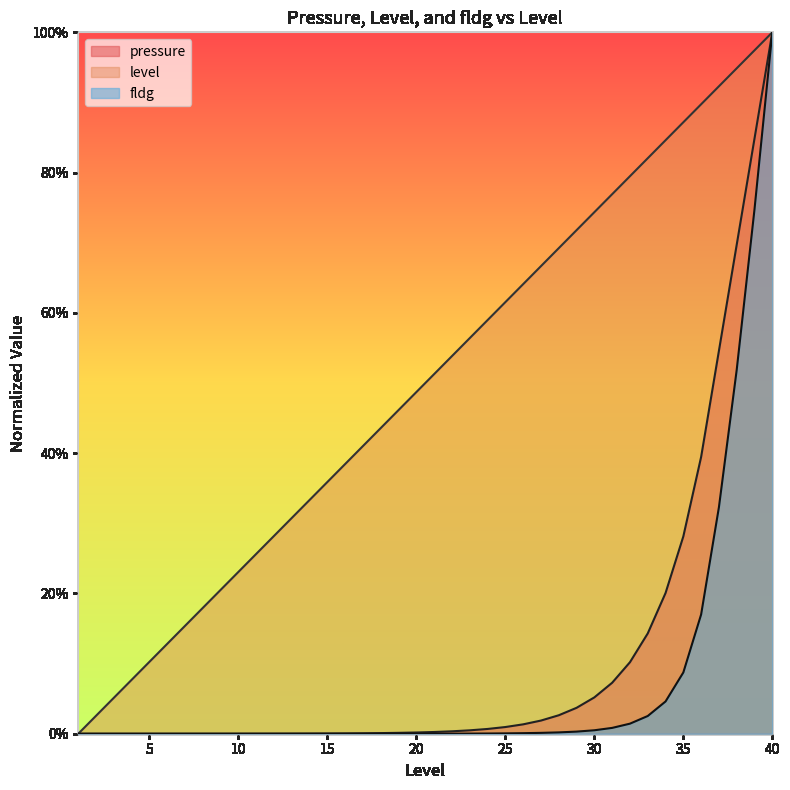

What is the difference between the maximum and minimum values in the pressure series?

1.0